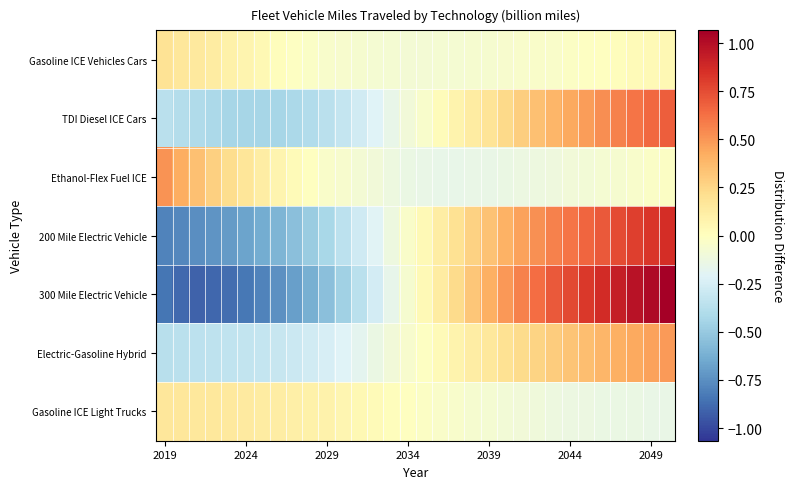

At how many categories does at least one series exceed 0?

31